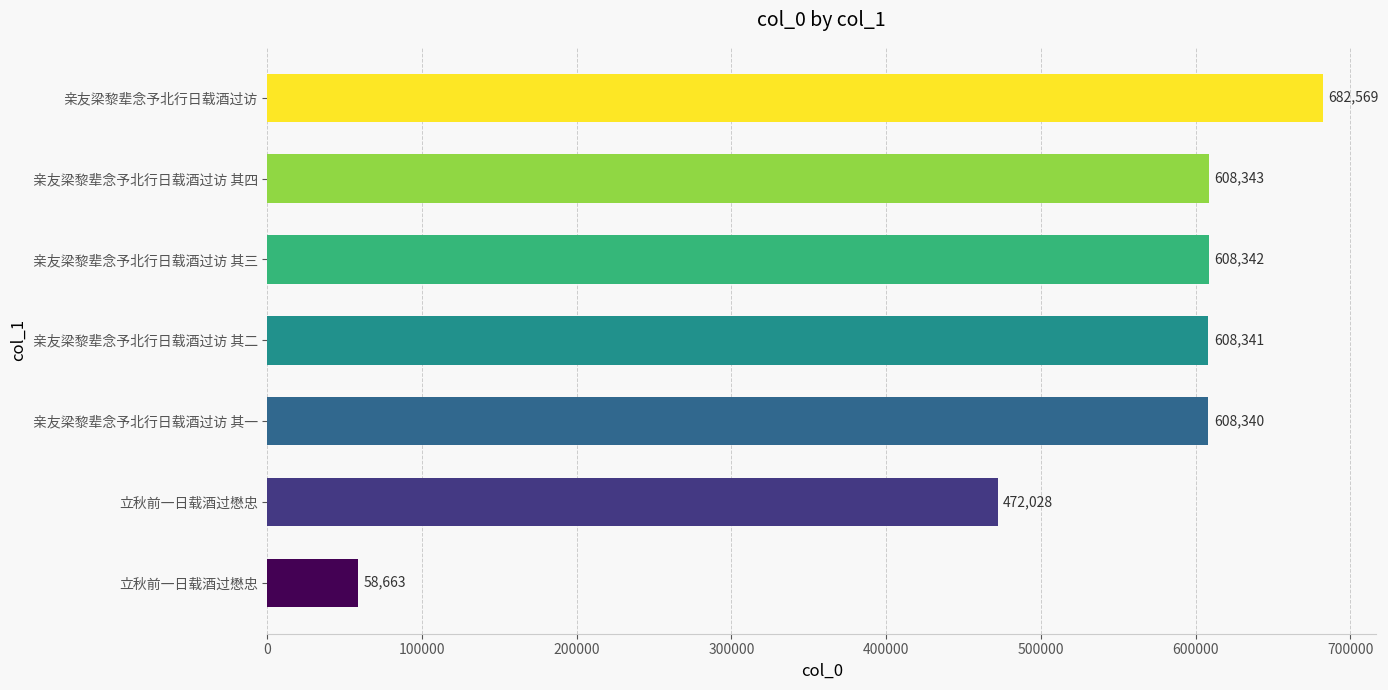

How many bars are there in total?

7